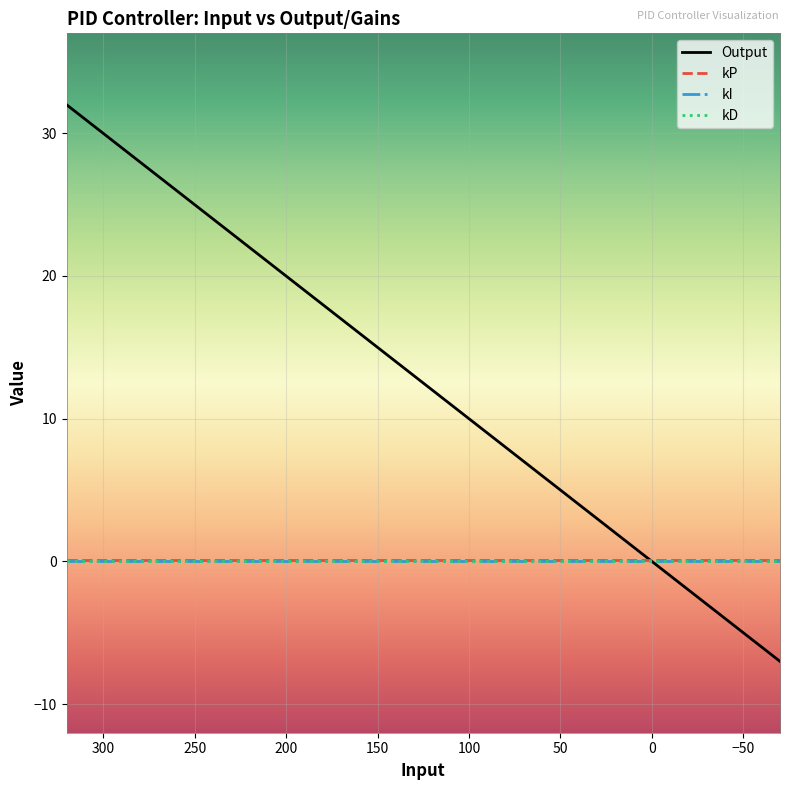

True or false: kI and kD cross at least once.

False